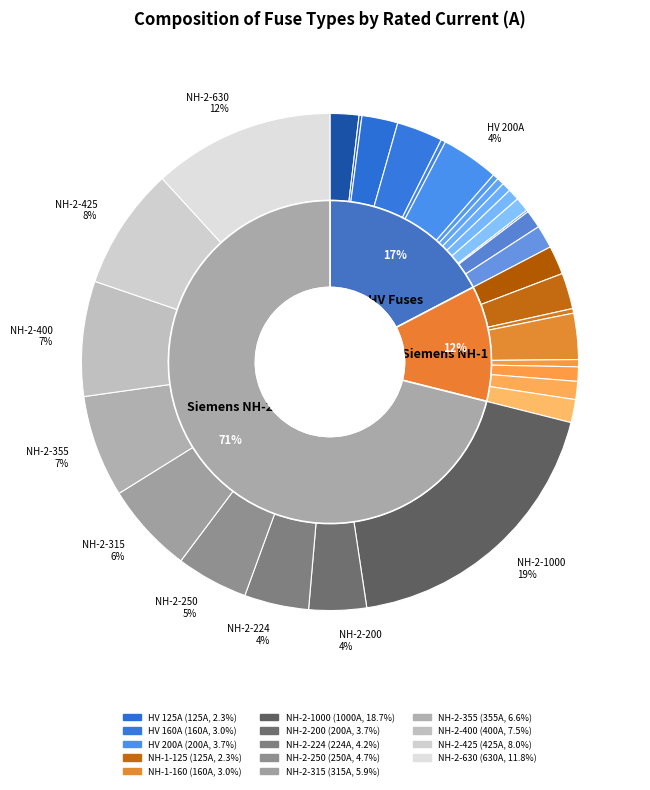

To the nearest percent, what is the average slice percentage?

3%